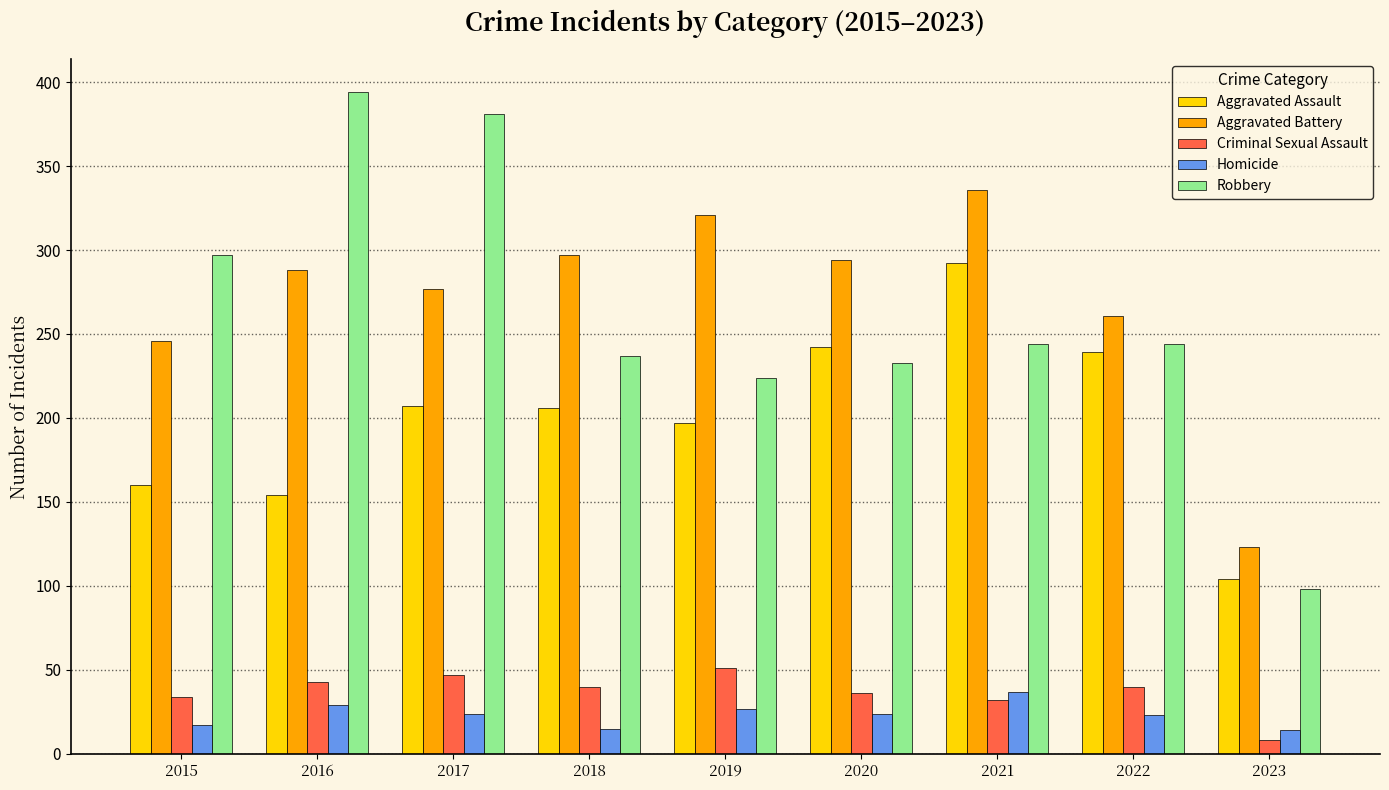

The value of Homicide at 2015 is 17. True or false?

True